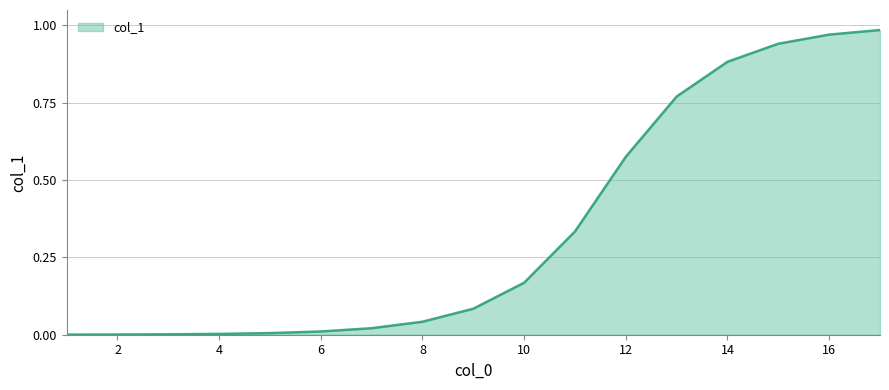

Count the number of categories in the chart.

17